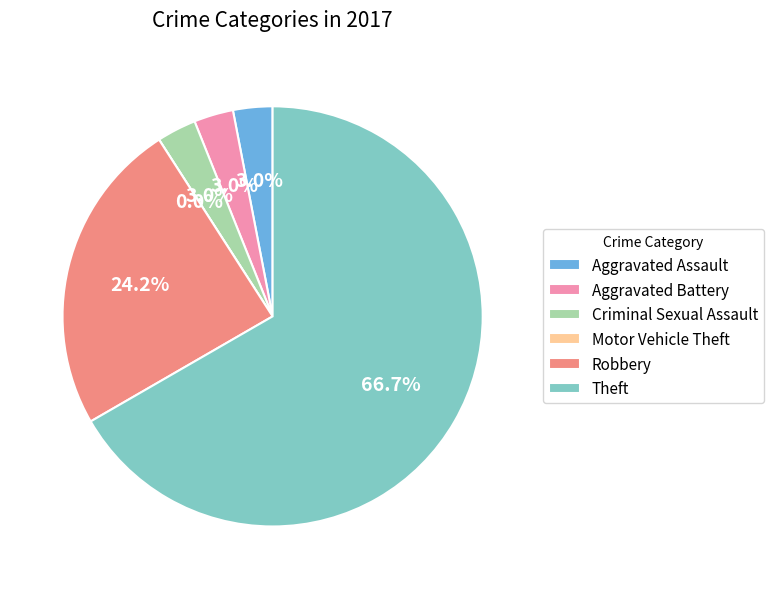

Is there any slice that represents more than half of the pie?

Yes